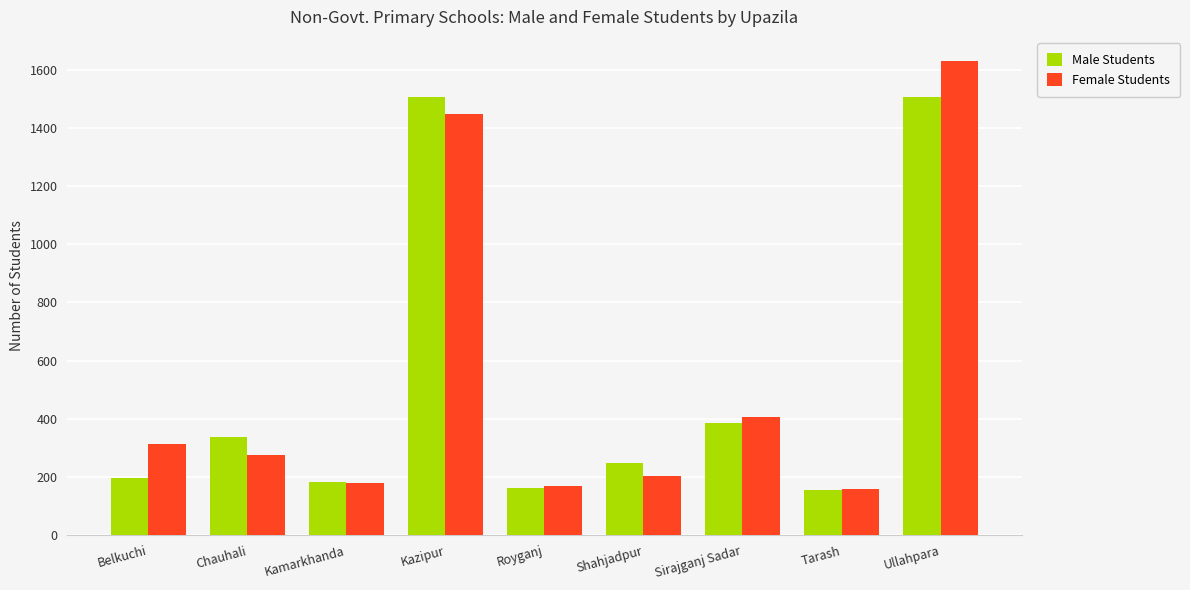

What is the difference between the maximum and minimum values in the Male Students series?

1351